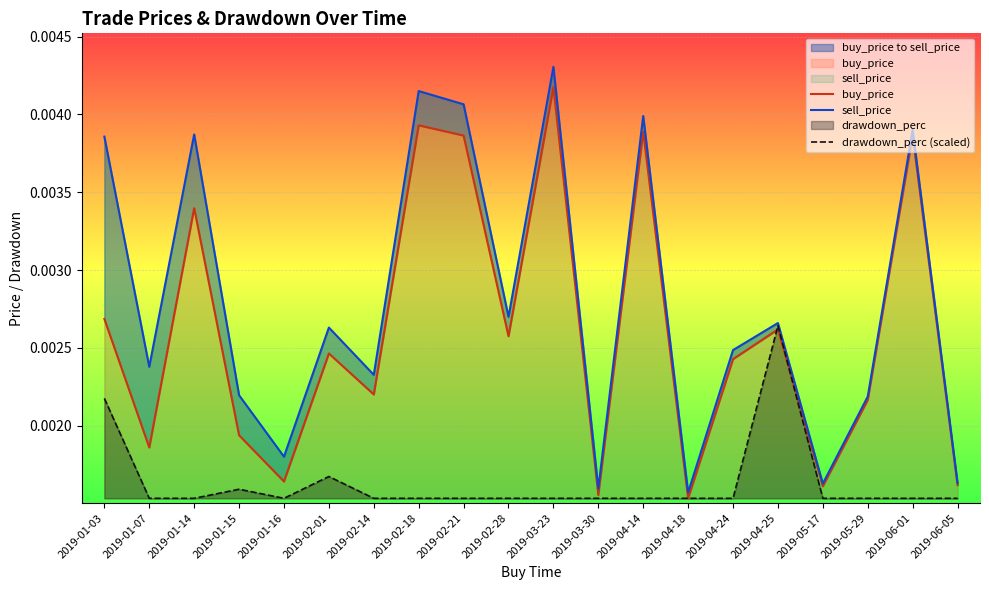

At which label does drawdown_perc (scaled) reach its peak?

2019-04-25